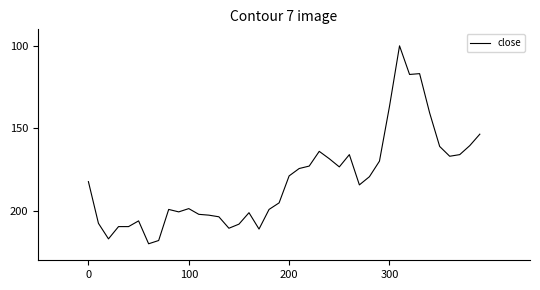

What is the difference between the maximum and minimum values?

120.0